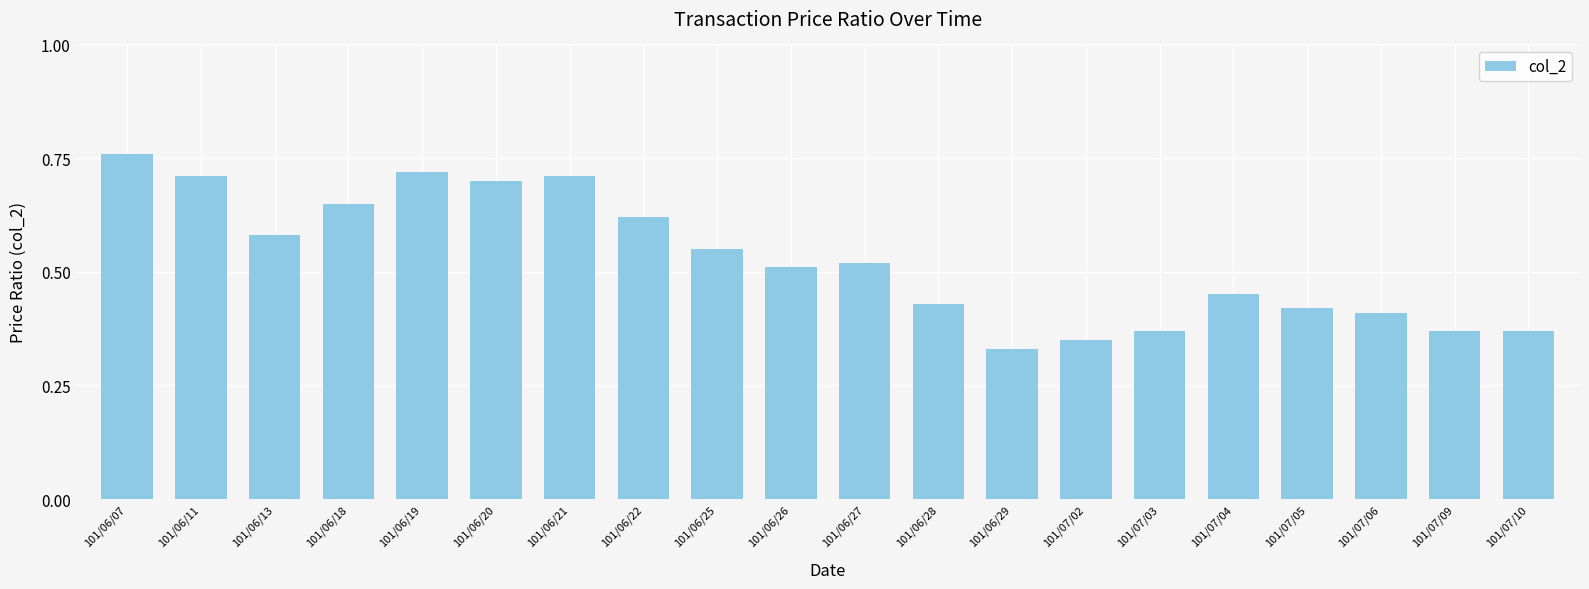

Which category has the highest value across all series?

101/06/07